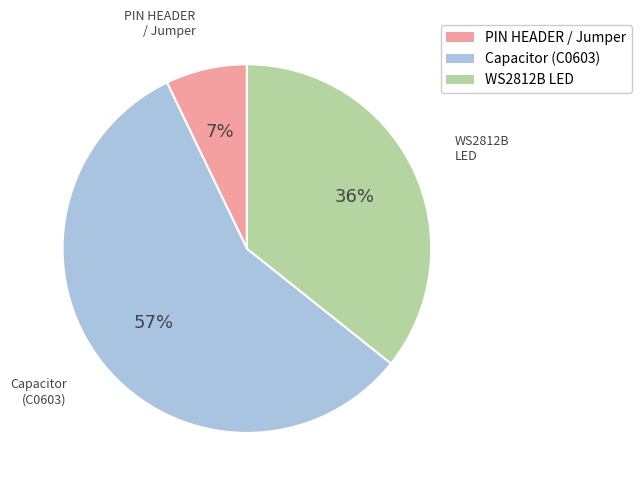

Approximately how many times larger is the value at Capacitor (C0603) compared to WS2812B LED?

1.6